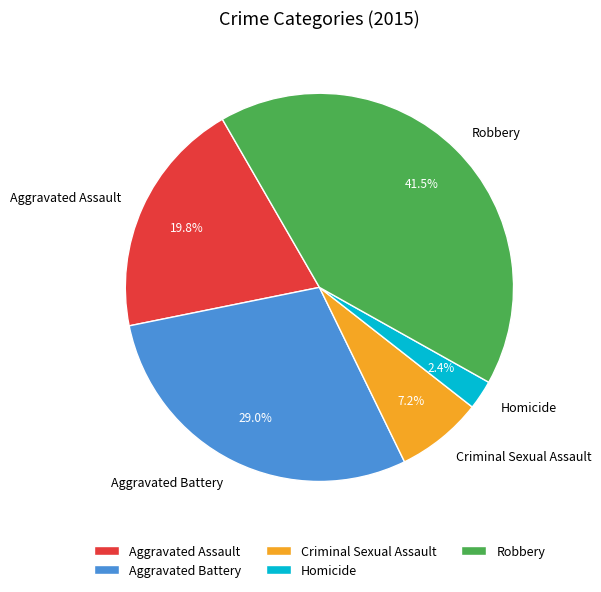

What is the largest slice in the pie chart?

Robbery